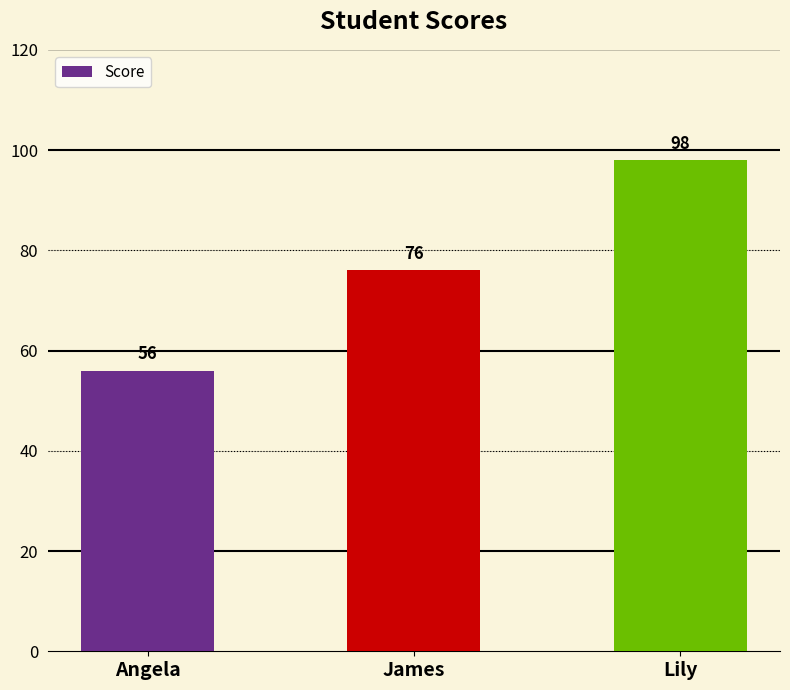

Between Angela and Lily, which is larger?

Lily